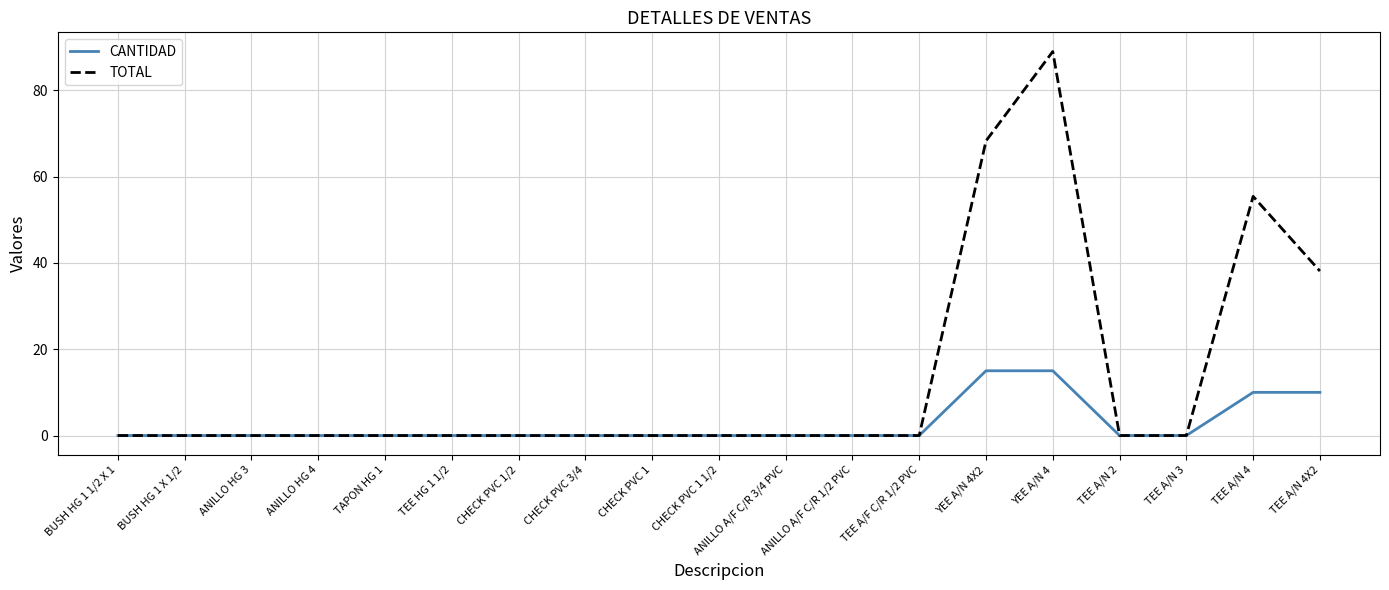

Is it true that TOTAL equals 0.0 at CHECK PVC 3/4?

True